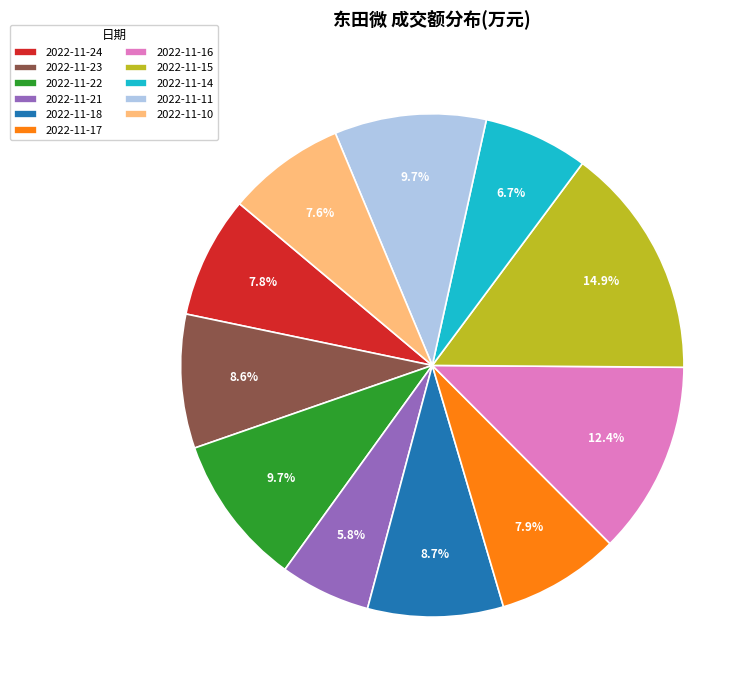

Which slice is the largest?

2022-11-15